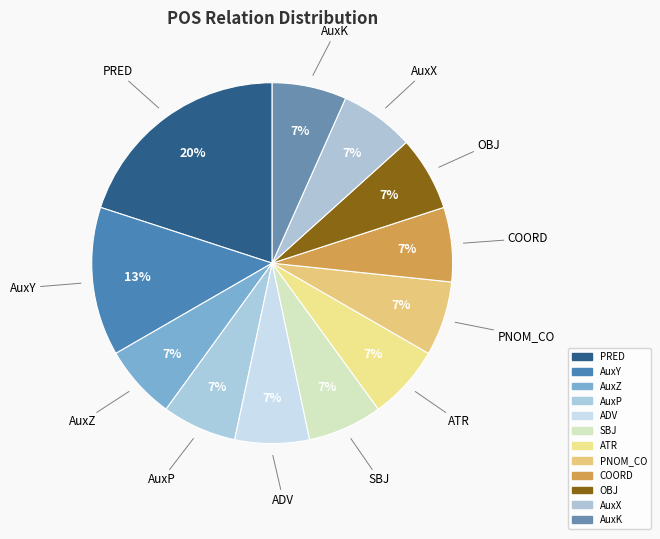

Is it true that COORD is 1% of the pie?

False